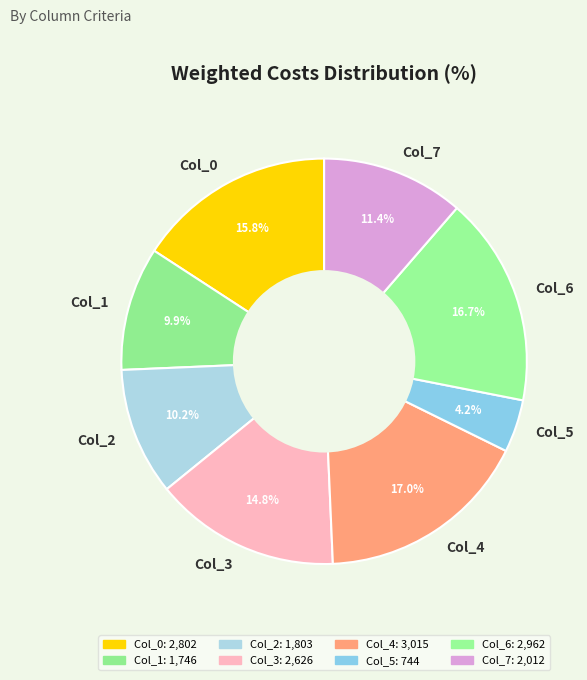

Which category has the smallest portion of the pie?

Col_5